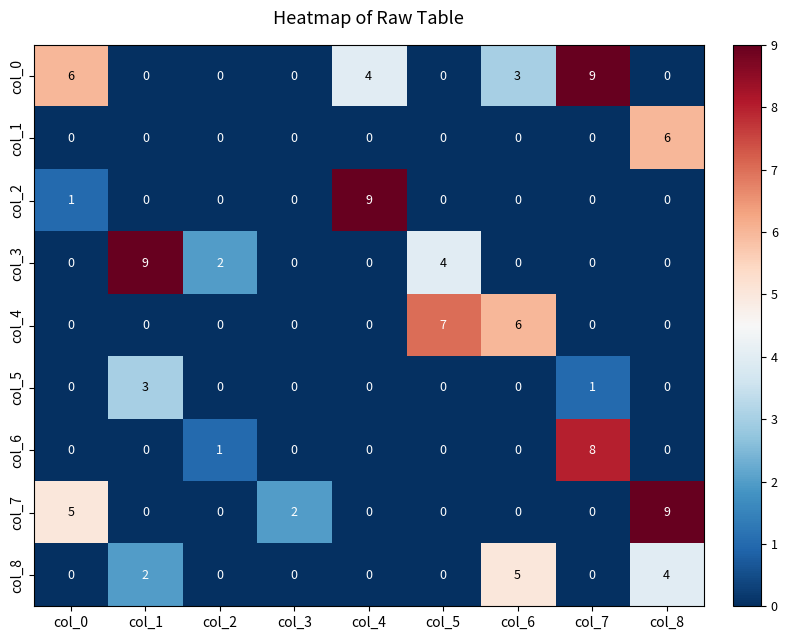

How many col_1 values are between 0 and 1?

8